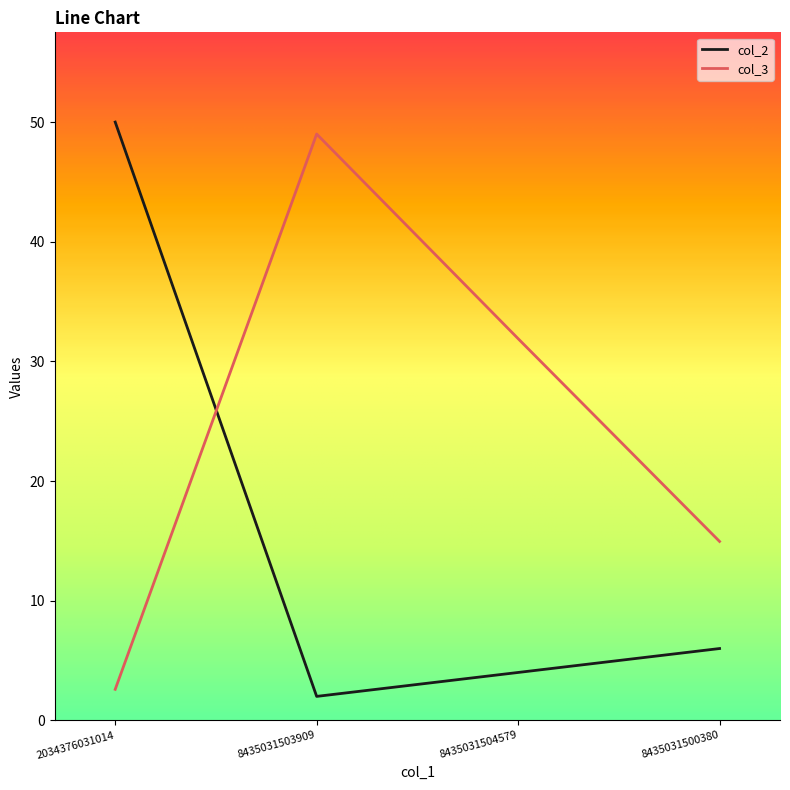

How many lines are shown in the chart?

2